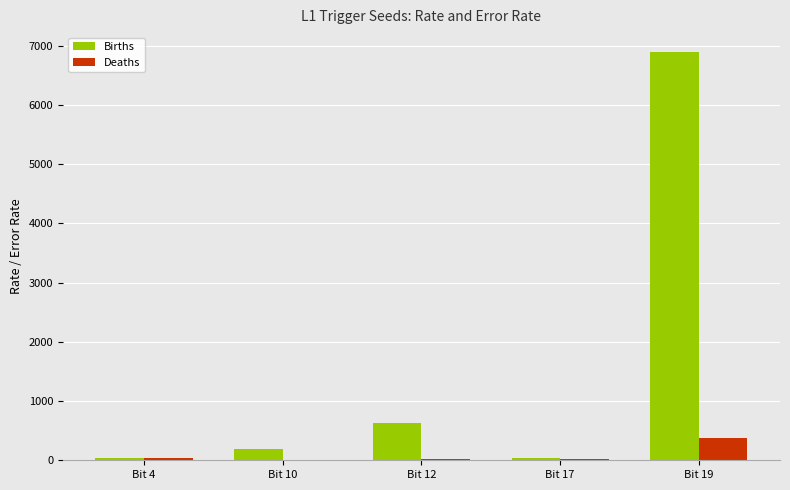

Which category has the highest value across all series?

Bit 19